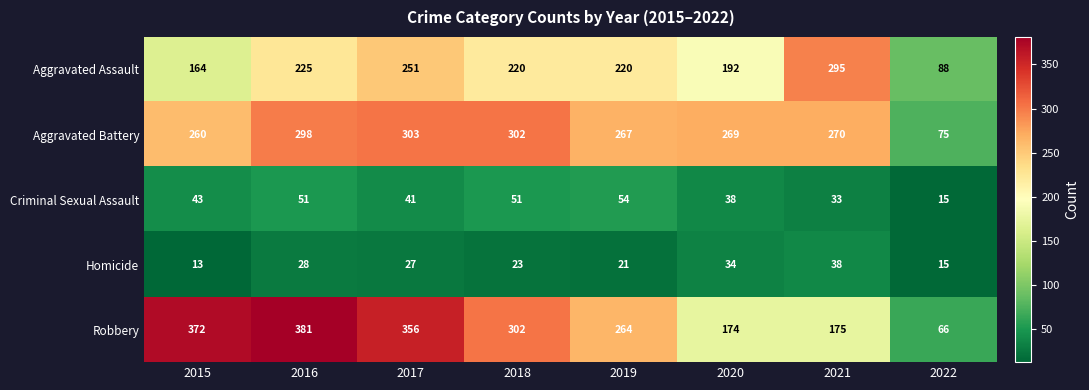

What is the total value across all series at 2022?

259